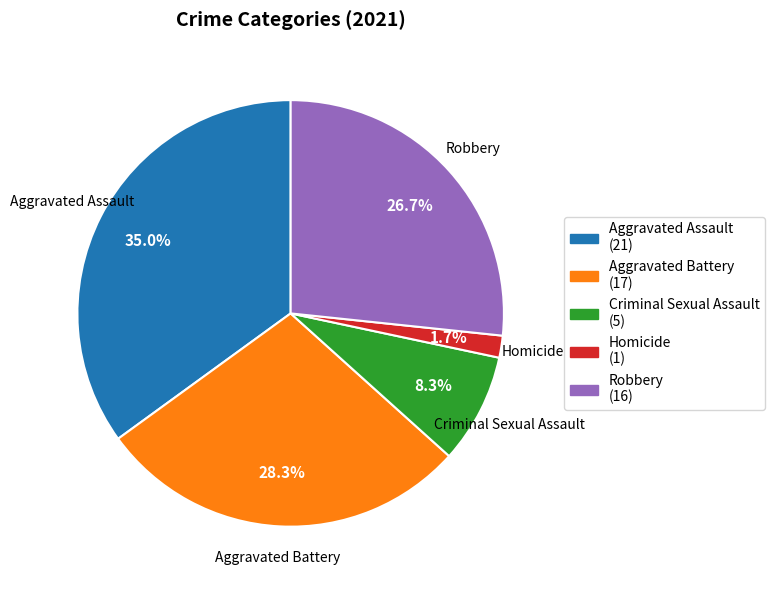

Which slice is the largest?

Aggravated Assault